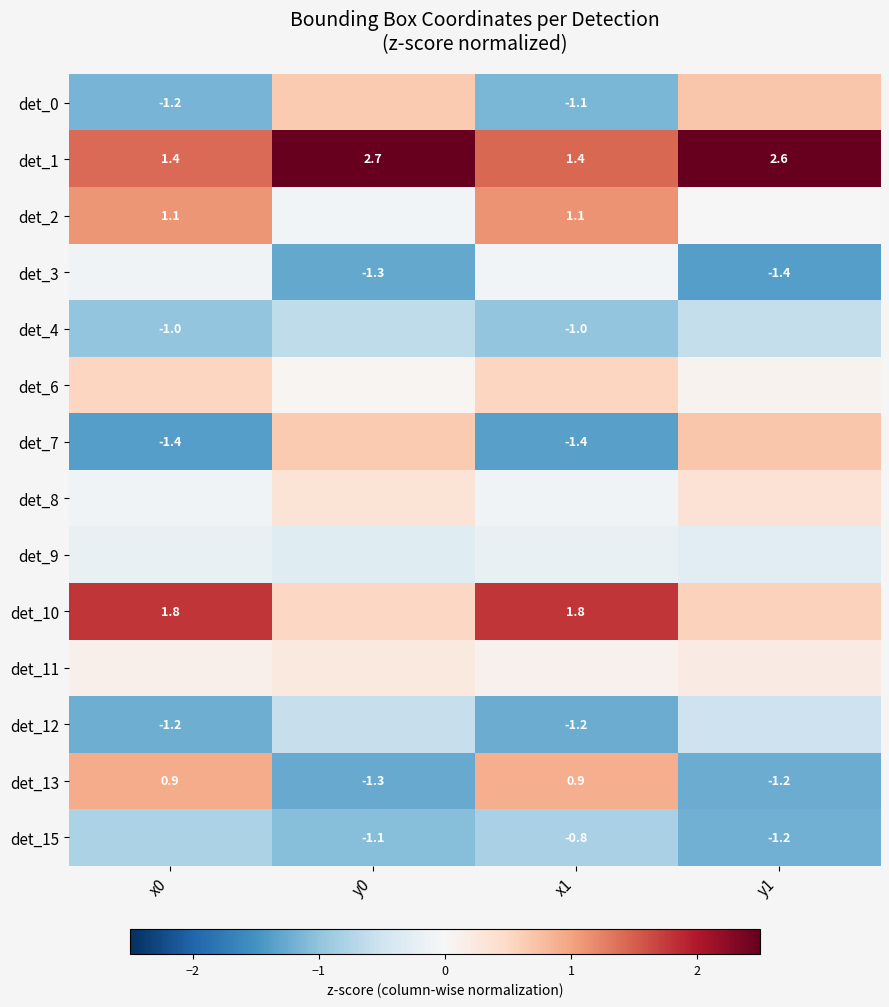

Is the value of det_3 at y1 greater than the value of det_15 at y0?

No